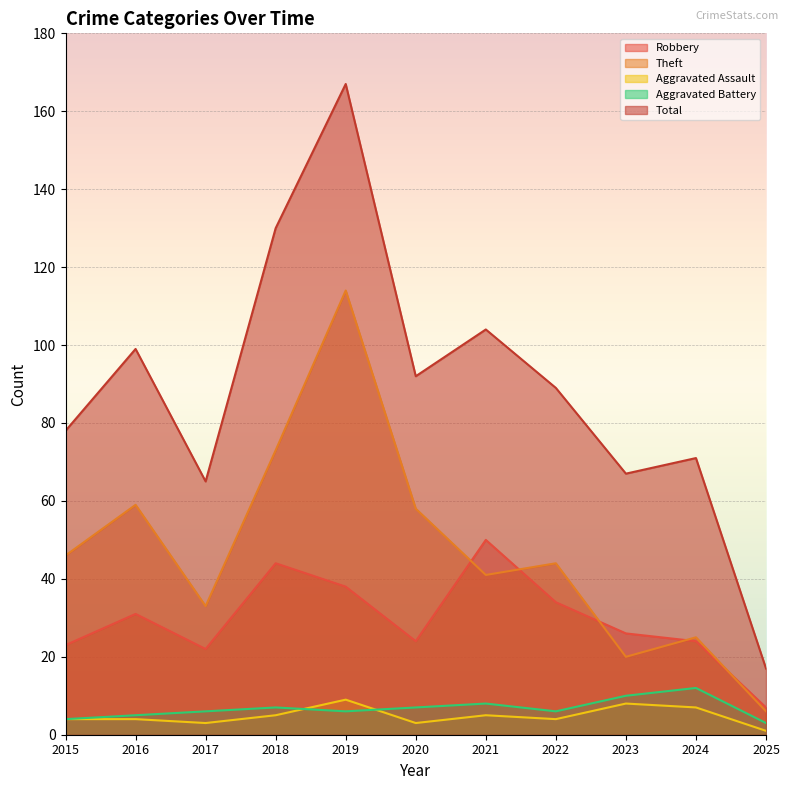

True or false: Total and Aggravated Battery intersect in this chart.

False